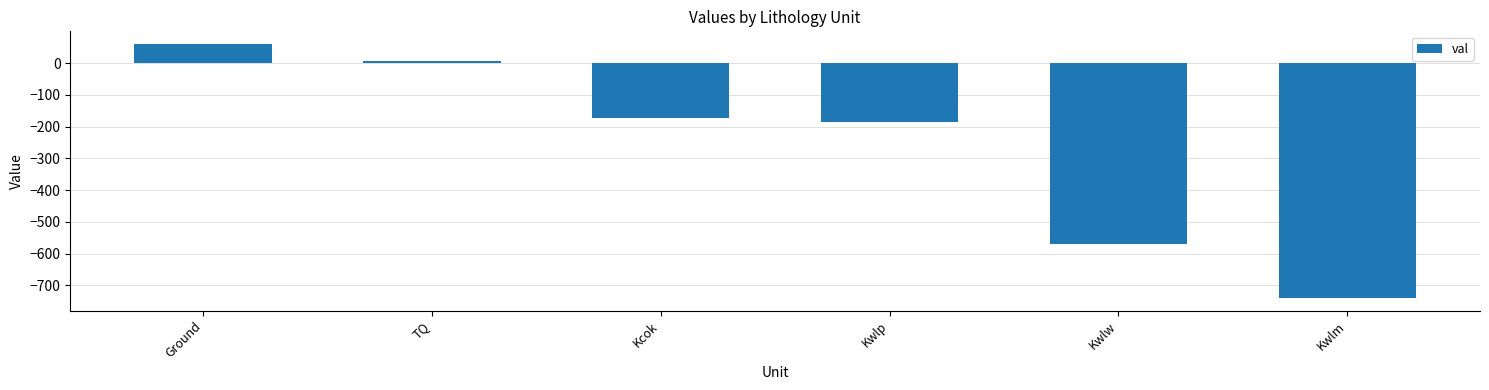

What is the change in value from Kcok to Kwlp?

-10